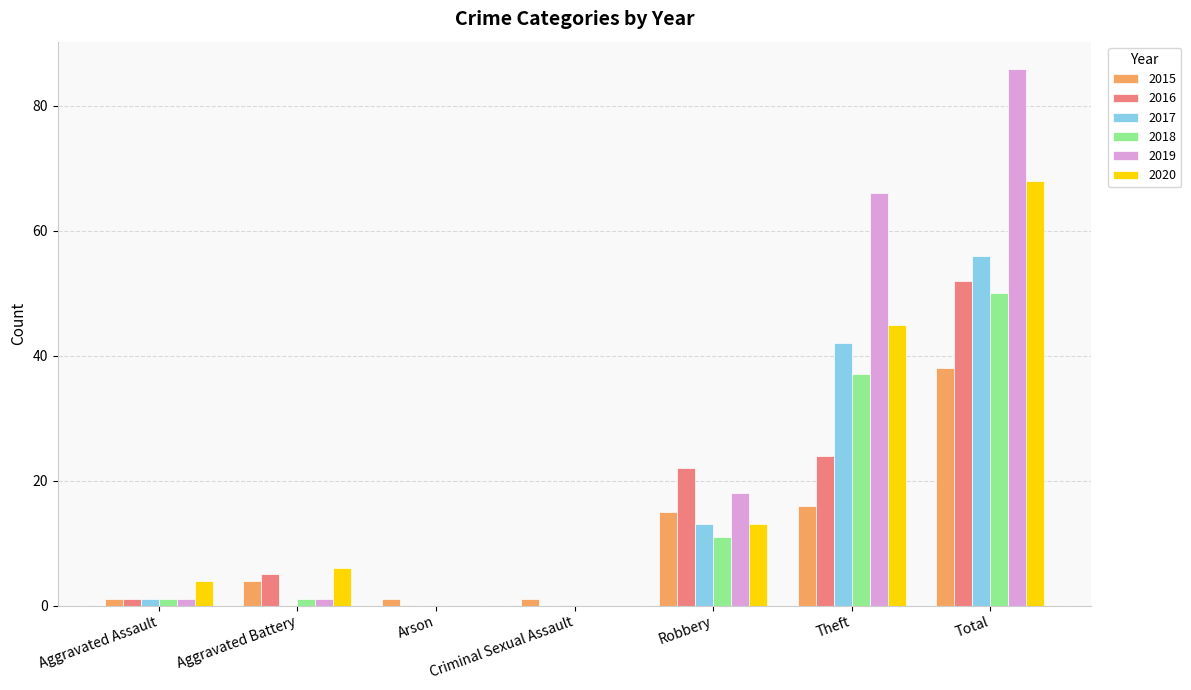

What is the approximate value of 2016 at Total?

52